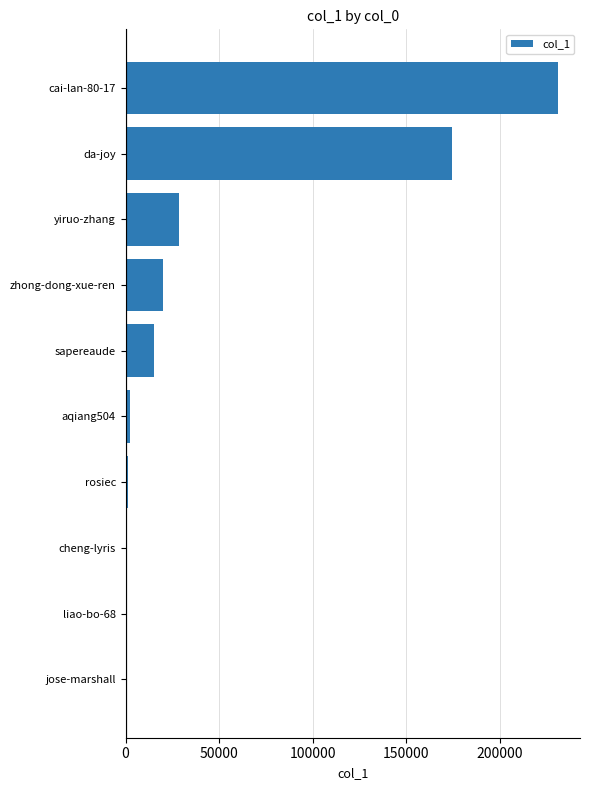

At which label is the value closest to 115795?

da-joy